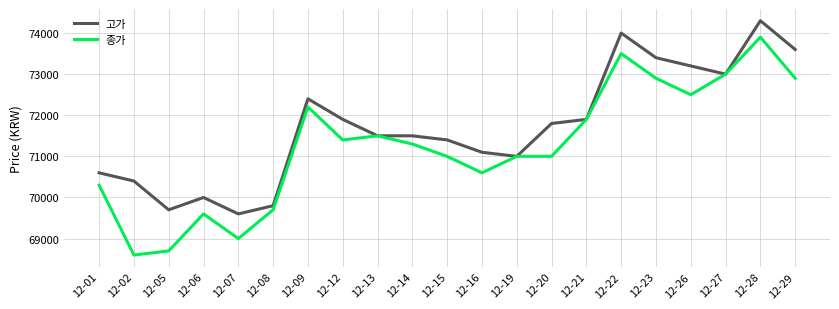

What is the difference between the maximum and minimum values in the 고가 series?

4700